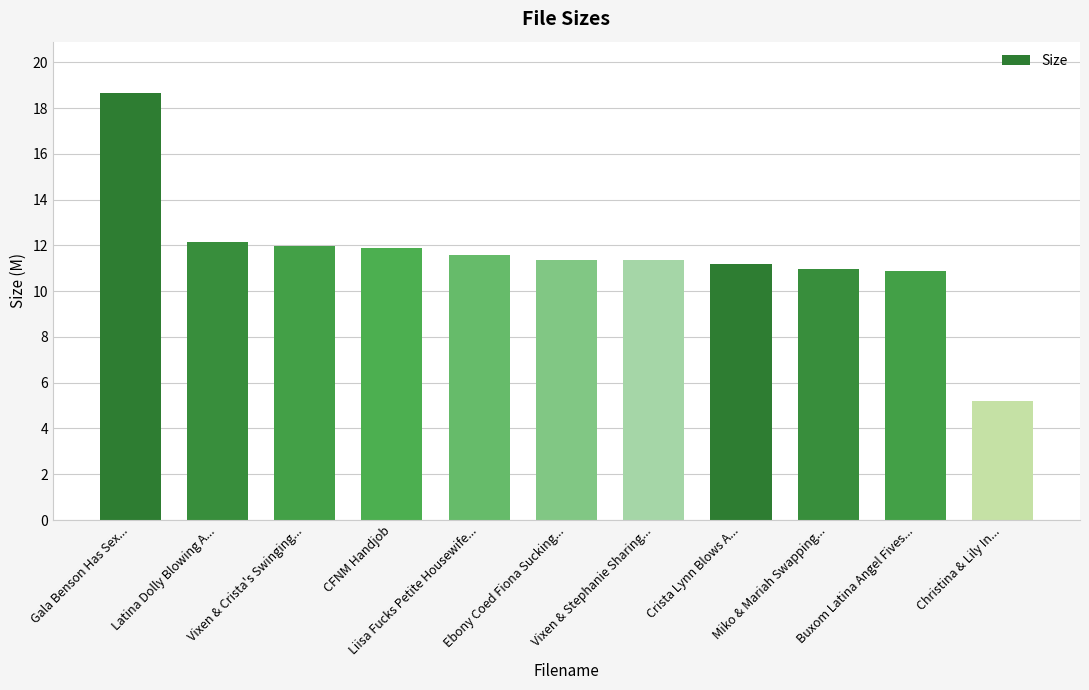

Which category has the highest value across all series?

Gala Benson Has Sex...